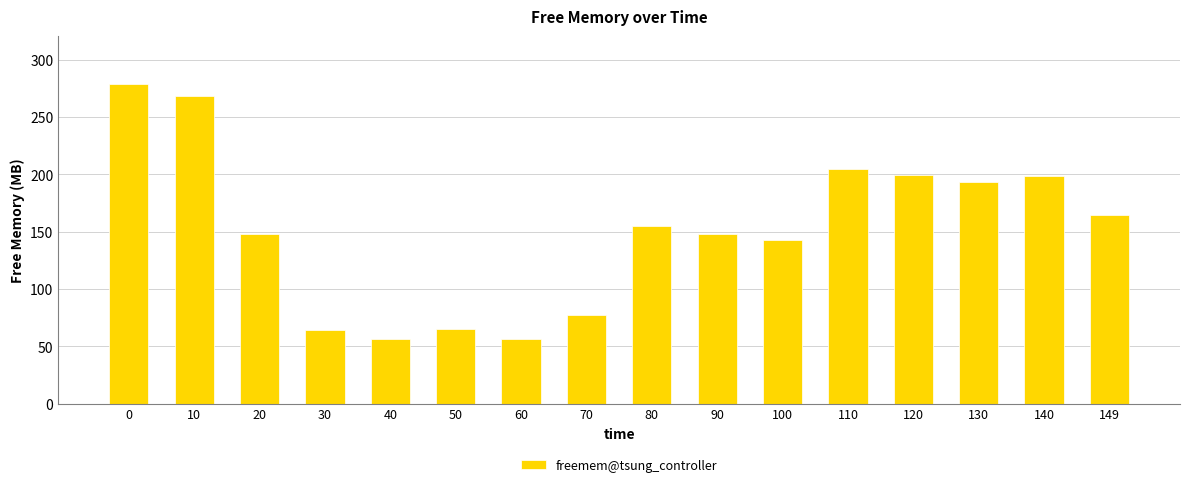

What is the difference between the maximum and minimum values?

222.4